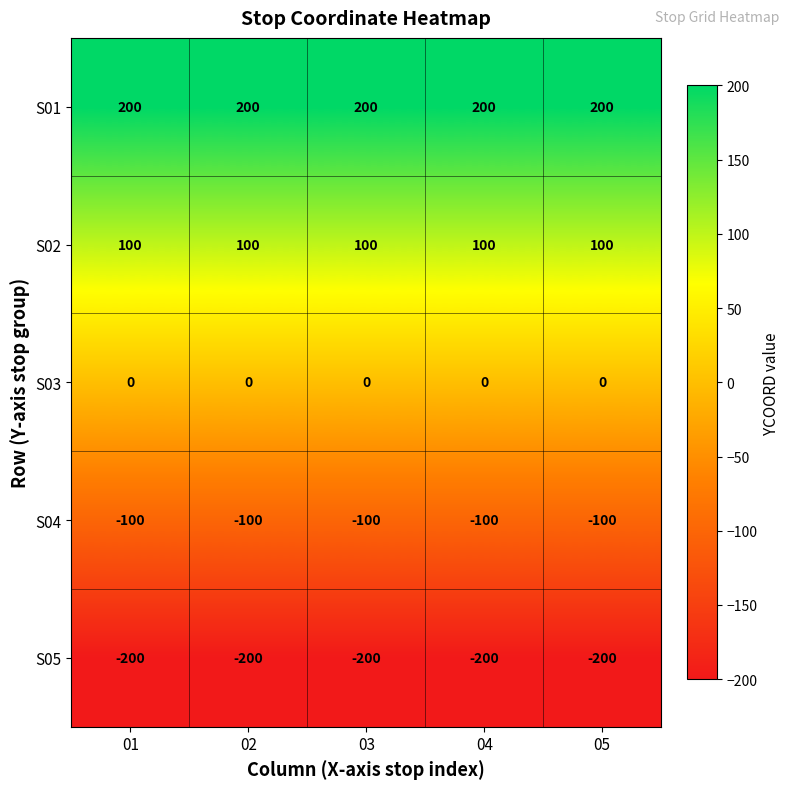

Which series has the largest total across all categories?

S01